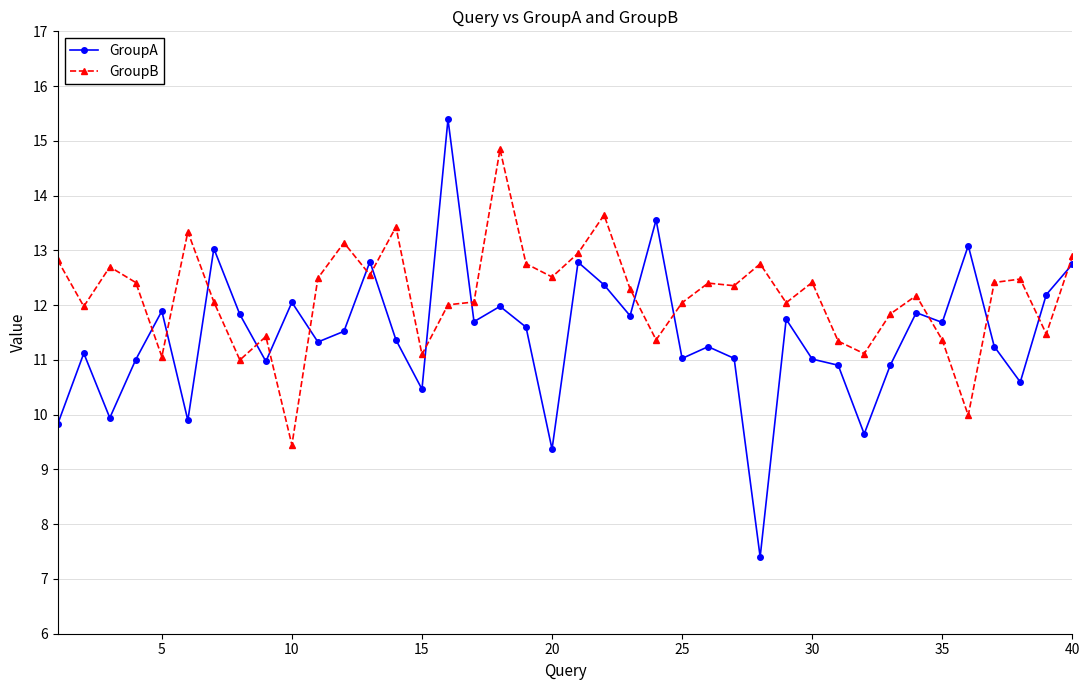

In GroupB, how many points are higher than both neighbors (excluding endpoints)?

12